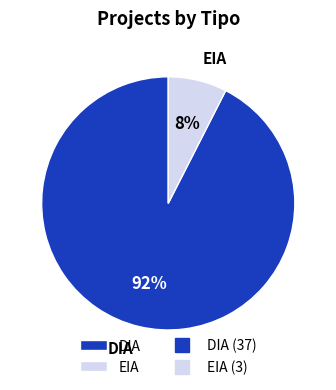

Combined, do DIA and EIA account for over 50%?

Yes